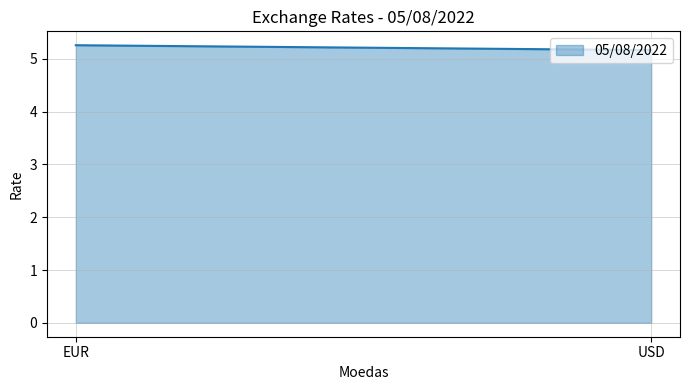

Does the chart have visible grid lines?

Yes